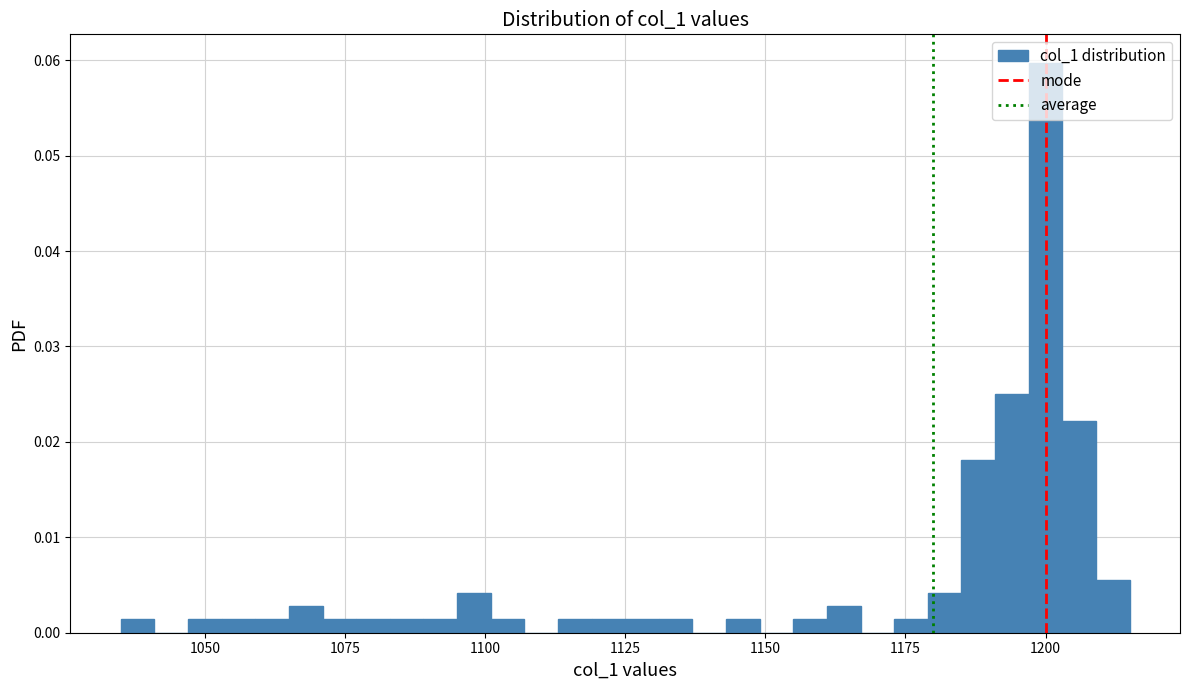

Around what value on the x-axis is the tallest bar? Give the approximate position of its centre, as read against the axis.

1200